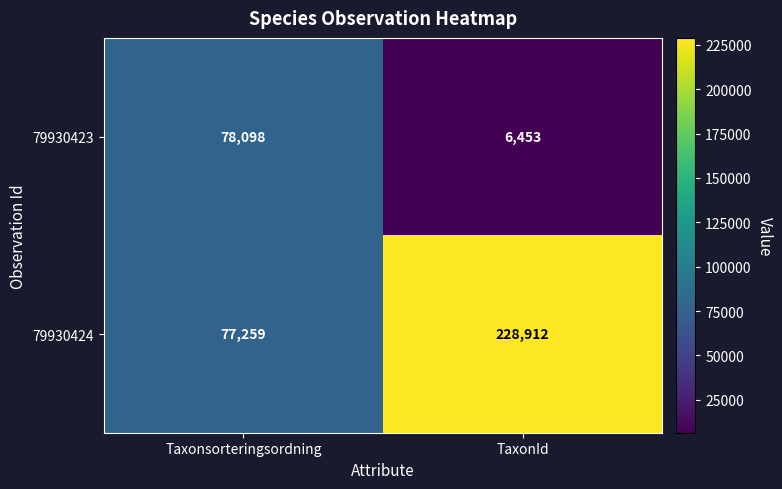

Rank the series by their average value, from highest to lowest.

79930424, 79930423